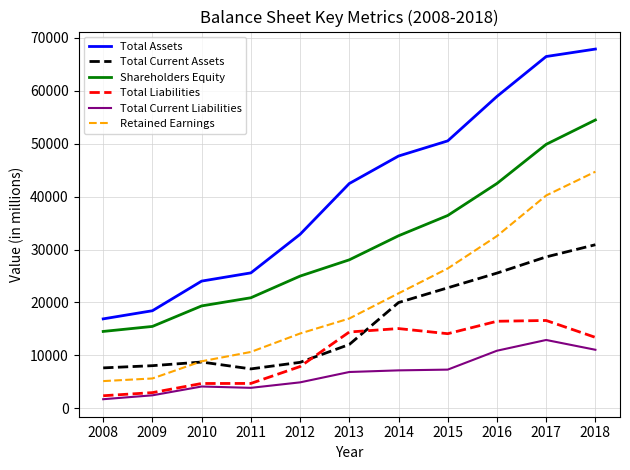

True or false: Total Current Assets has a value of 43414 at 2016.

False